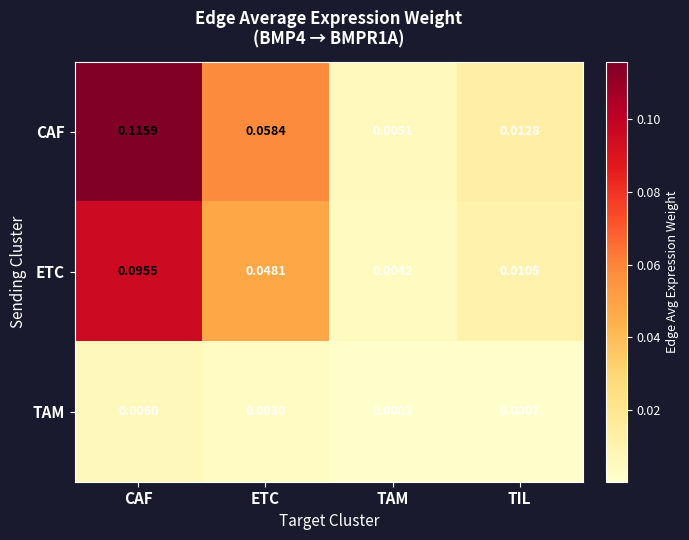

Which series changed the most between ETC and TAM?

CAF